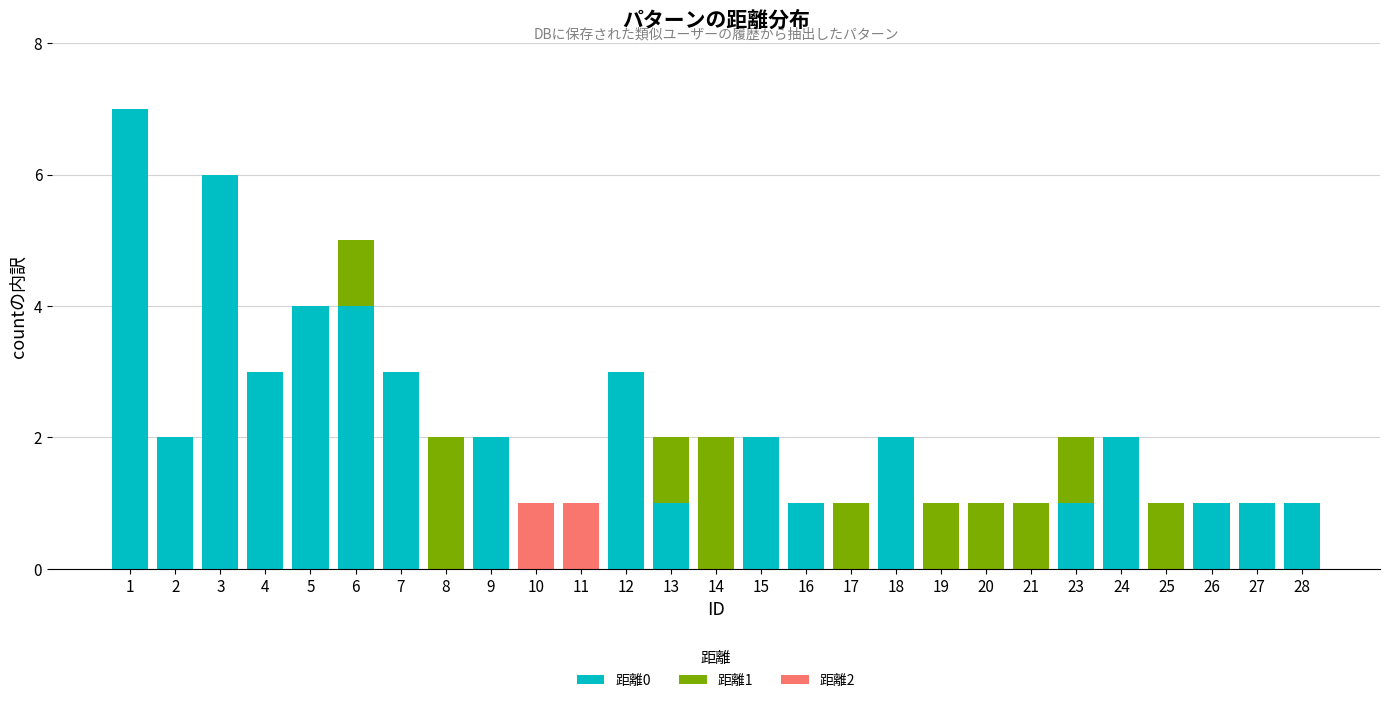

Is it true that 距離0 equals 2 at 18?

True